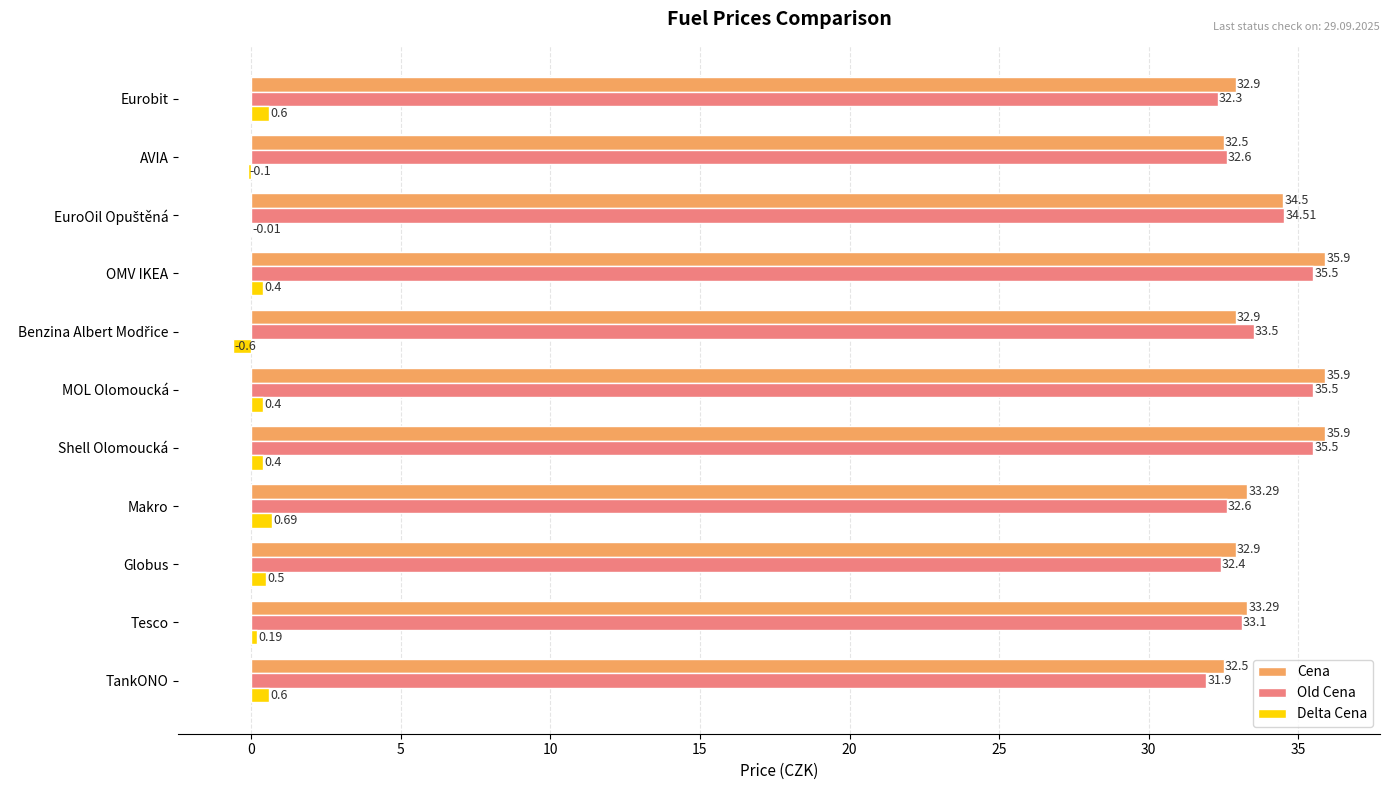

How many series are shown in this chart?

3